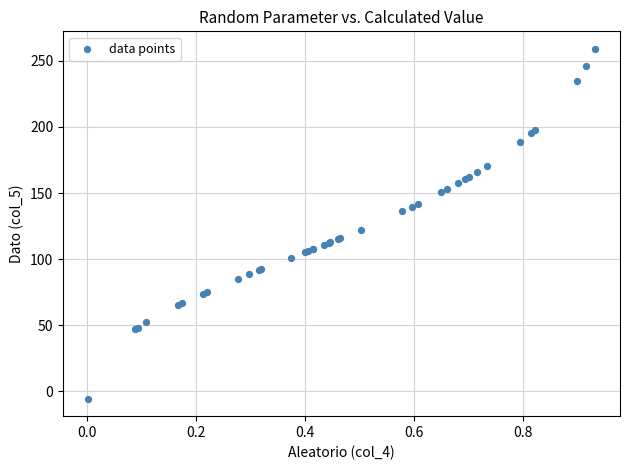

What Y value in the scatter plot is closest to 126?

122.4